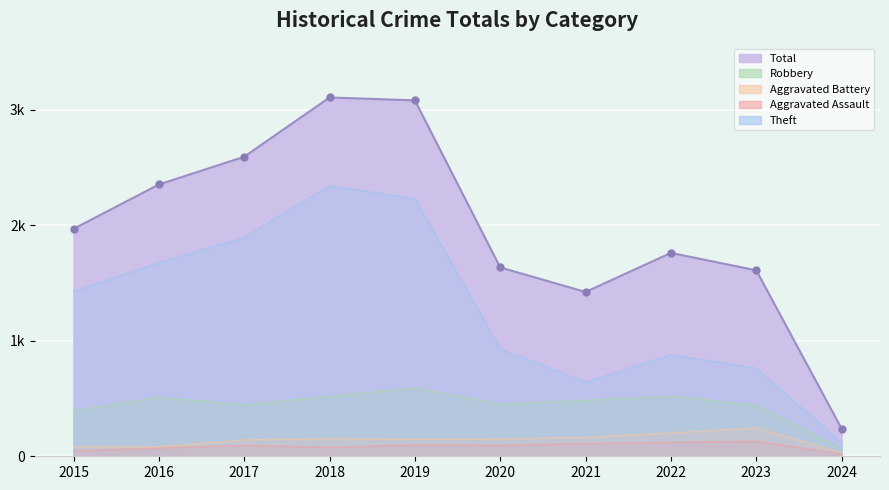

What is the value of the Robbery point at the 9th from the left?

440